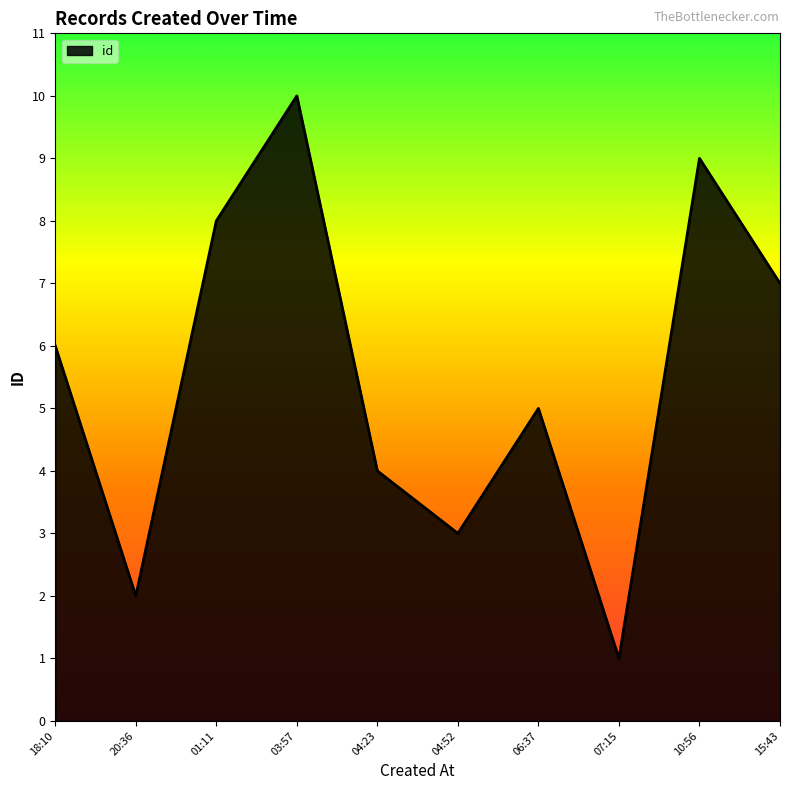

Rank the categories by value from highest to lowest.

03:57, 10:56, 01:11, 15:43, 18:10, 06:37, 04:23, 04:52, 20:36, 07:15